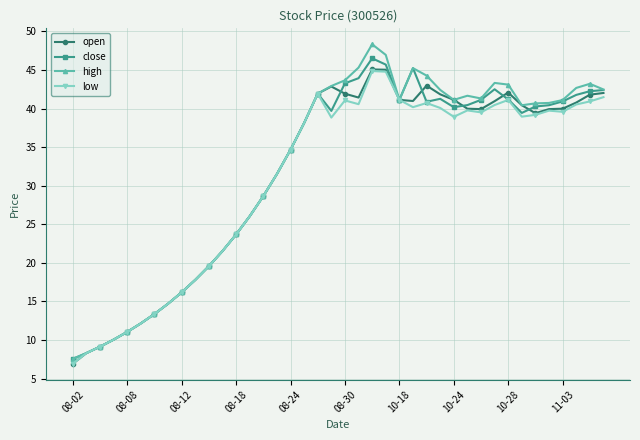

True or false: low has more than 0 points higher than both neighbors.

True